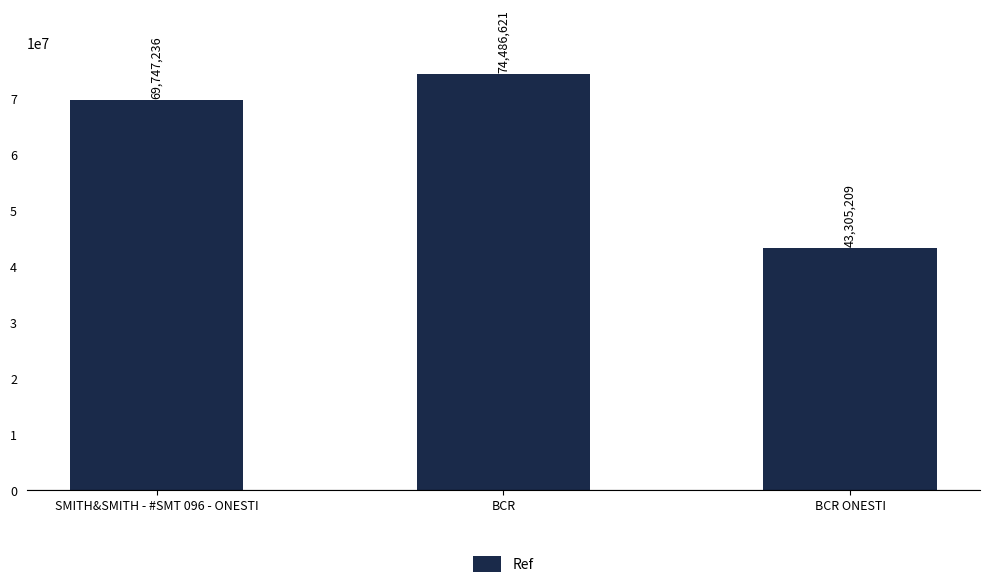

What is the difference between the maximum and second lowest values?

4739385